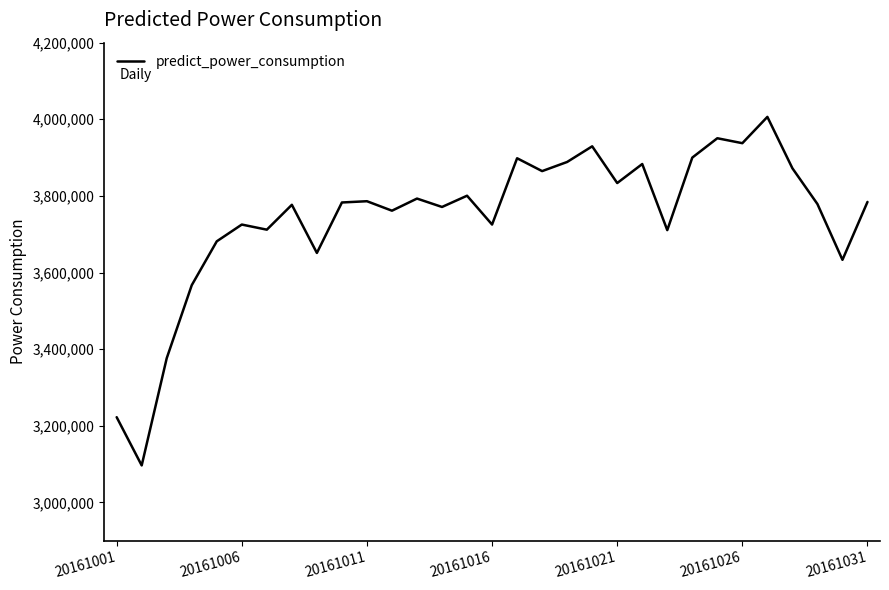

What is the difference between the maximum and minimum values?

909740